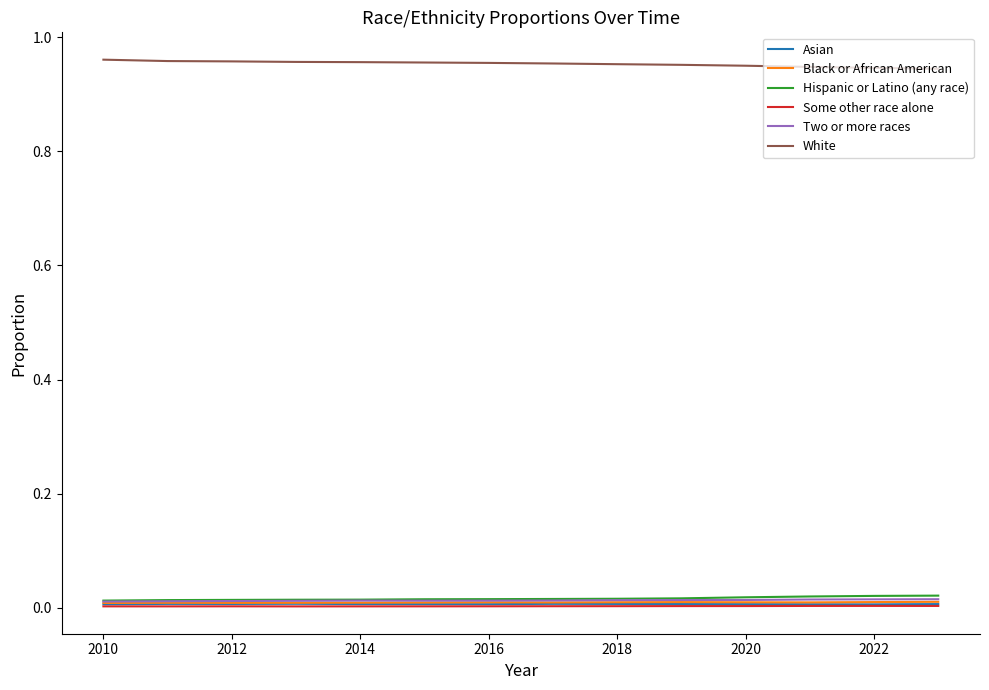

True or false: White and Some other race alone cross at least once.

False